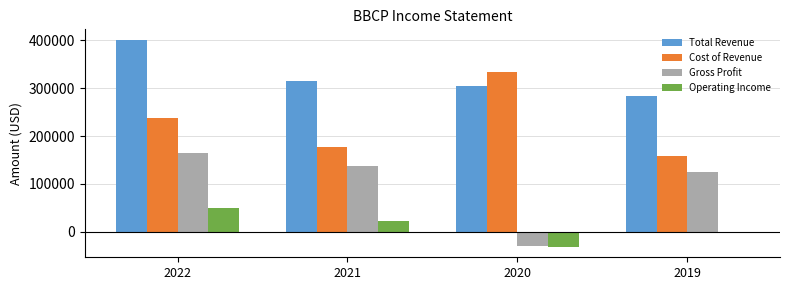

Is it true that Gross Profit equals -29700 at 2020?

True